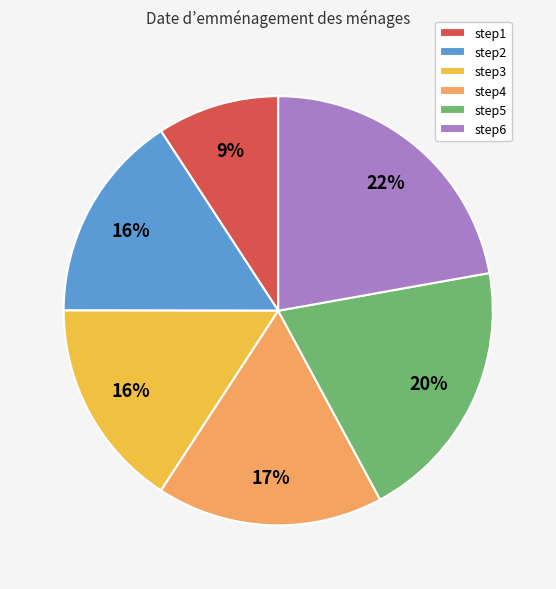

Which has a higher value, step1 or step6?

step6